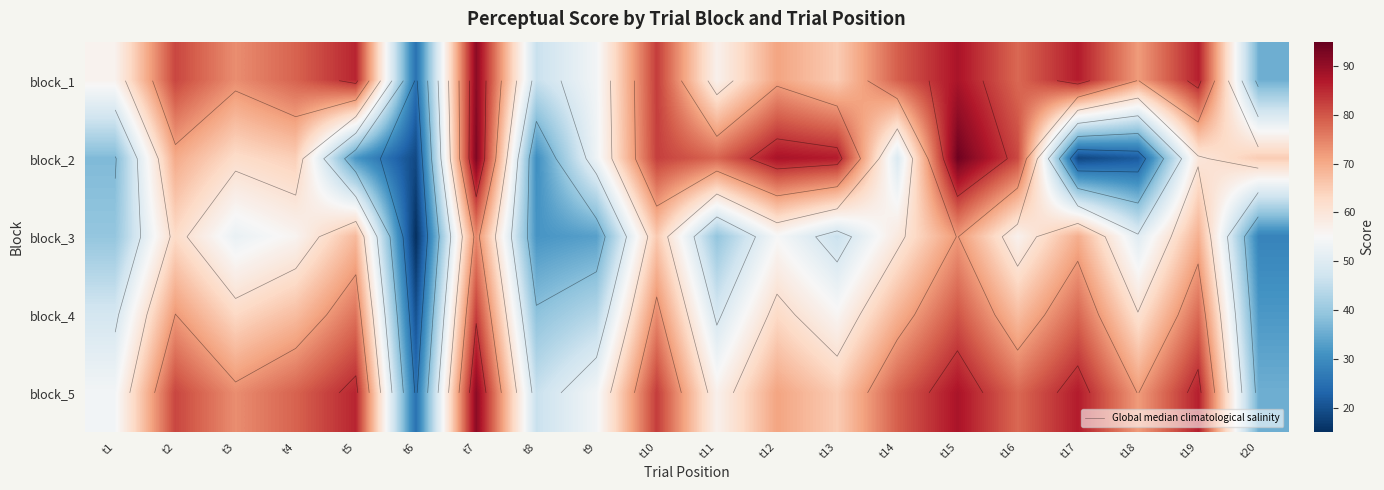

The block_1 series shows 56.9 at t11. True or false?

True